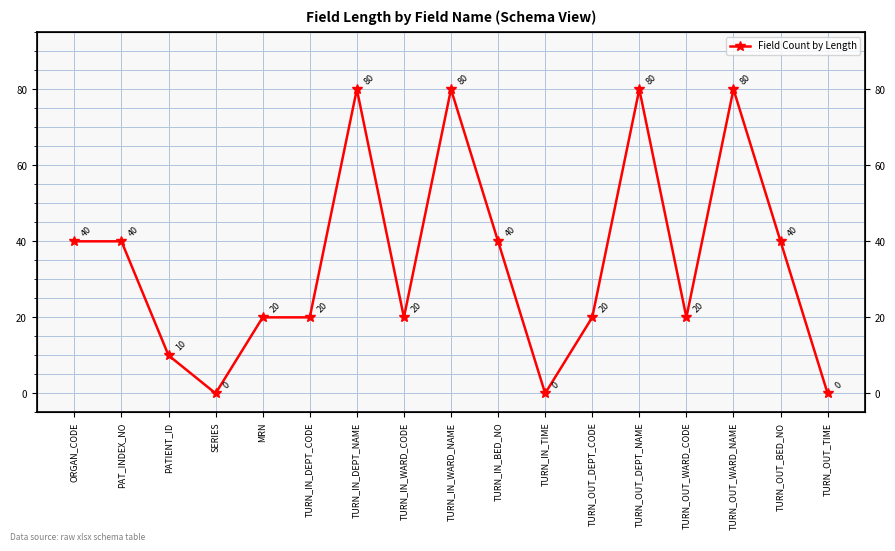

Count the number of categories in the chart.

17